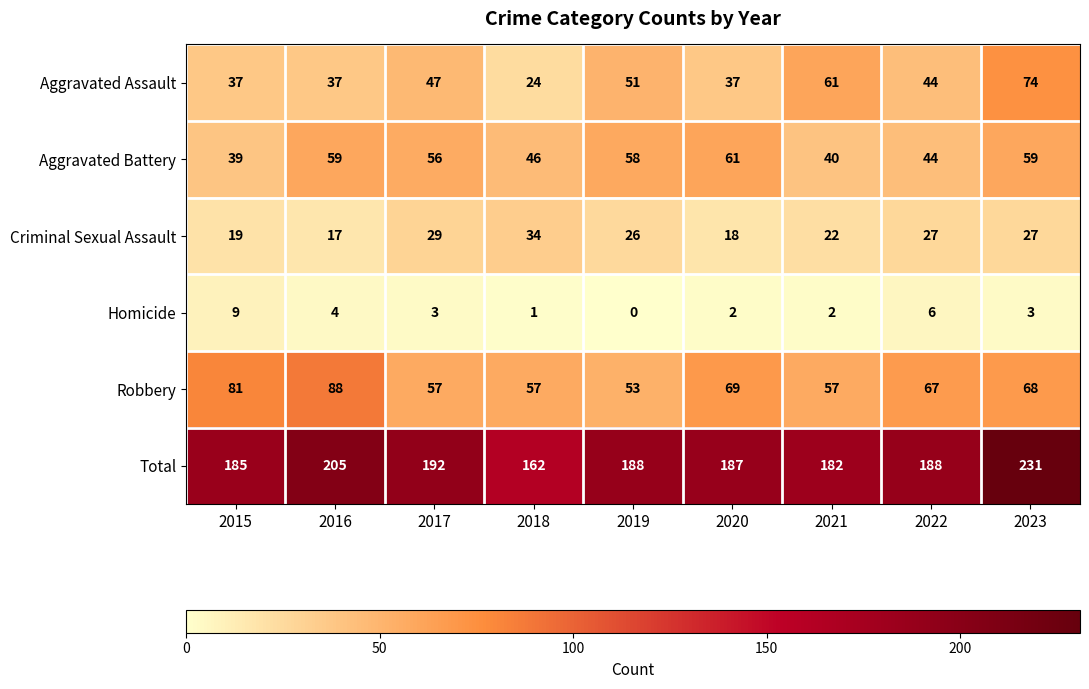

Which series has the largest total across all categories?

Total